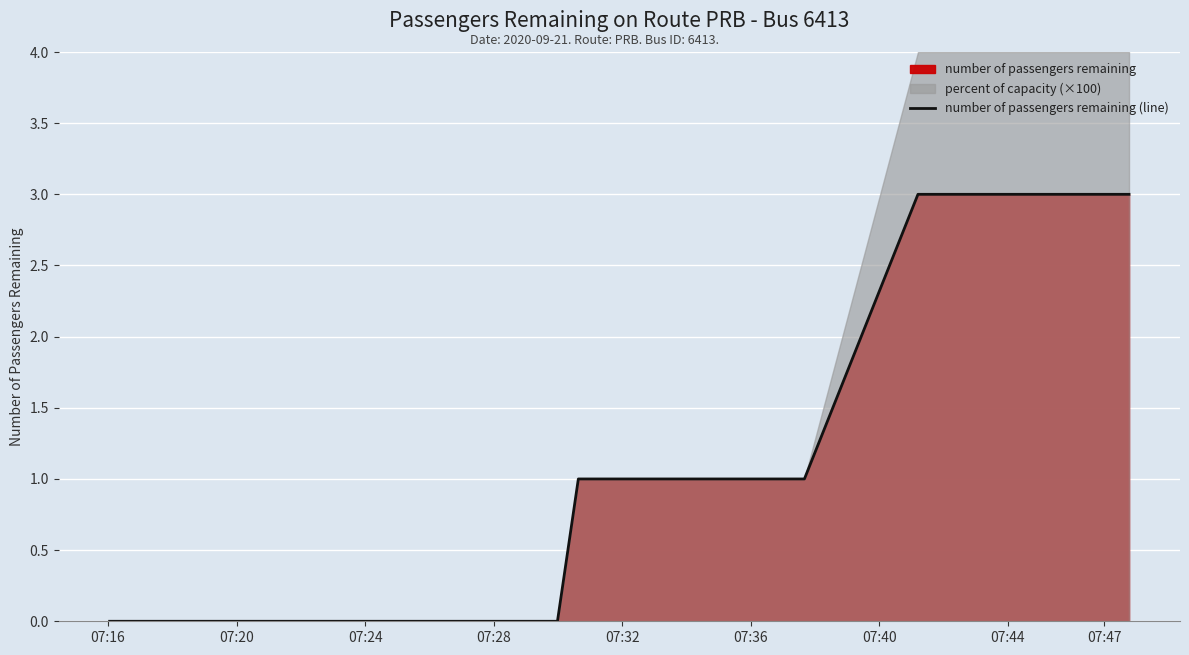

What is the highest value of the number of passengers remaining (line) series?

3